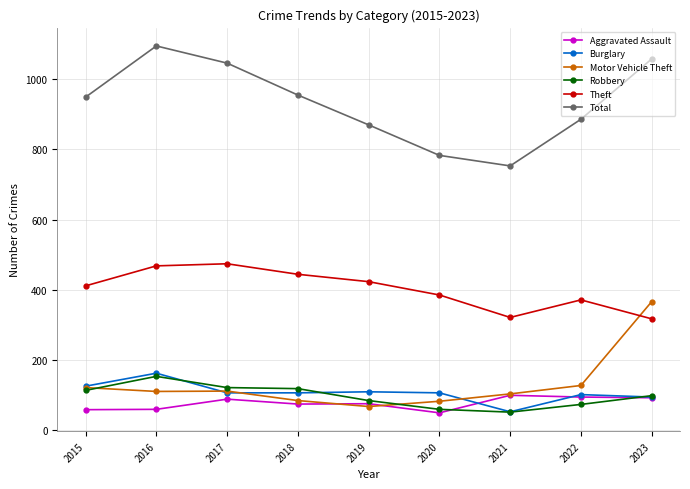

Which series has the largest total across all categories?

Total